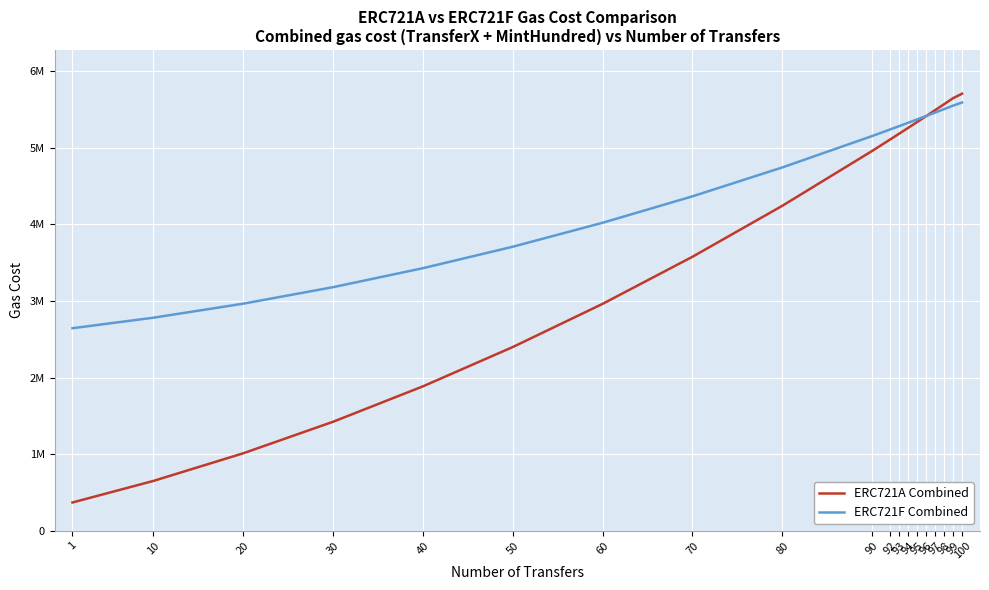

After their last crossing, which series has the higher values: ERC721A Combined or ERC721F Combined?

ERC721A Combined